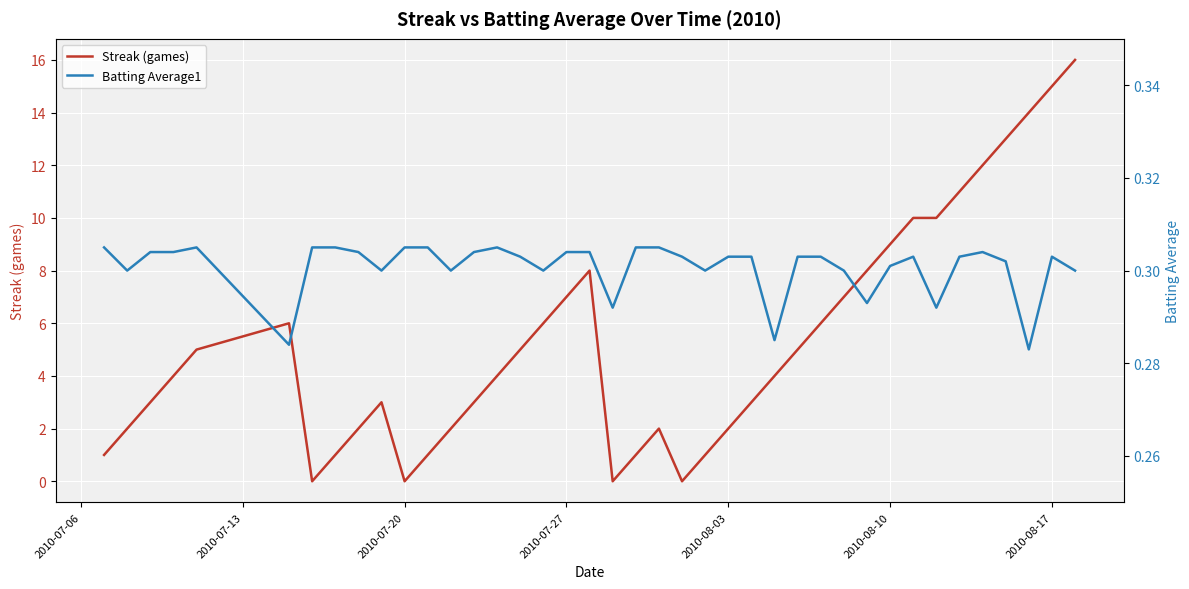

How many lines are shown in the chart?

2